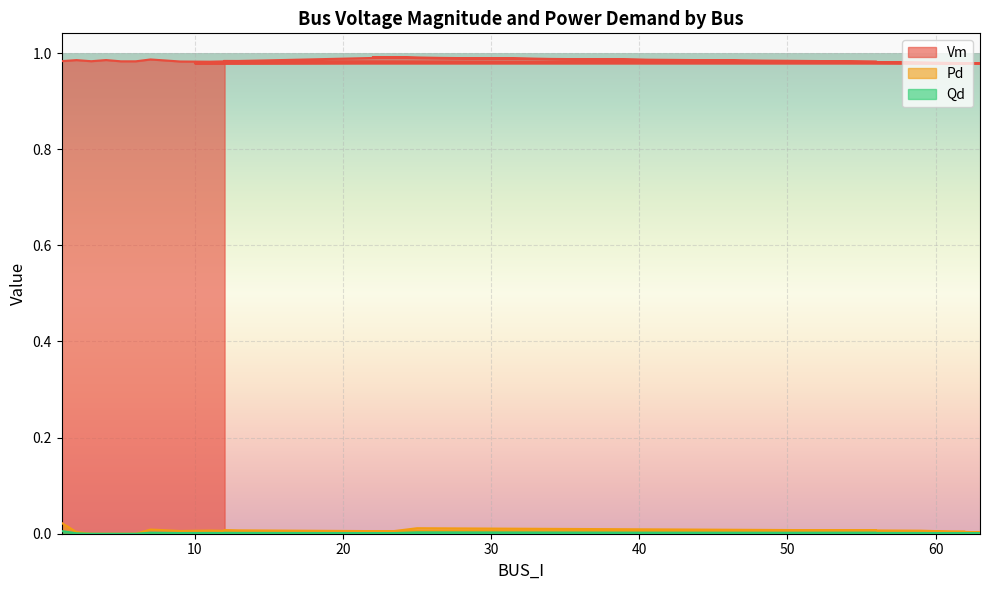

True or false: Vm and Qd cross at least once.

False